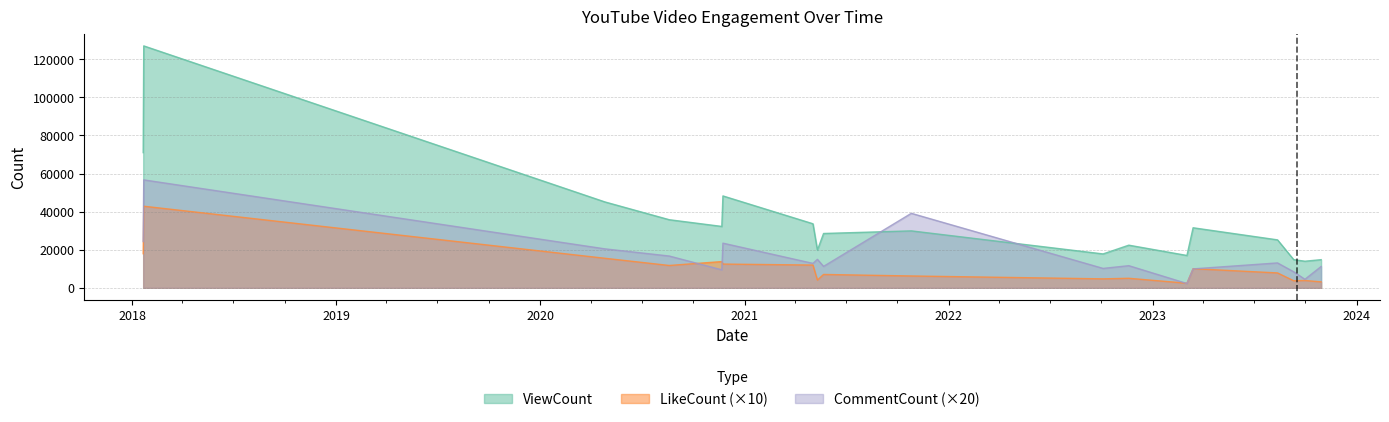

What is the label of the 8th point from the left?

2021-05-11